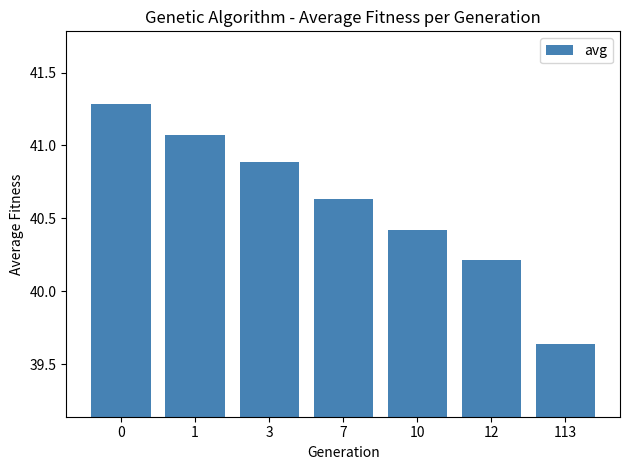

Does the chart contain stacked bars?

No